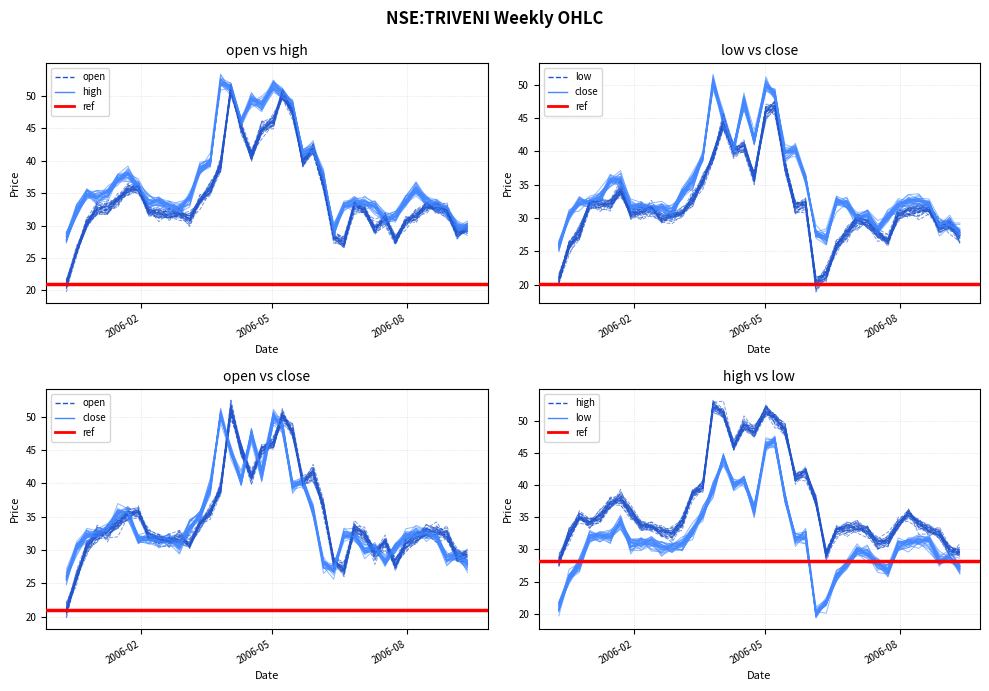

Where is the first local maximum for high?

2005-12-26